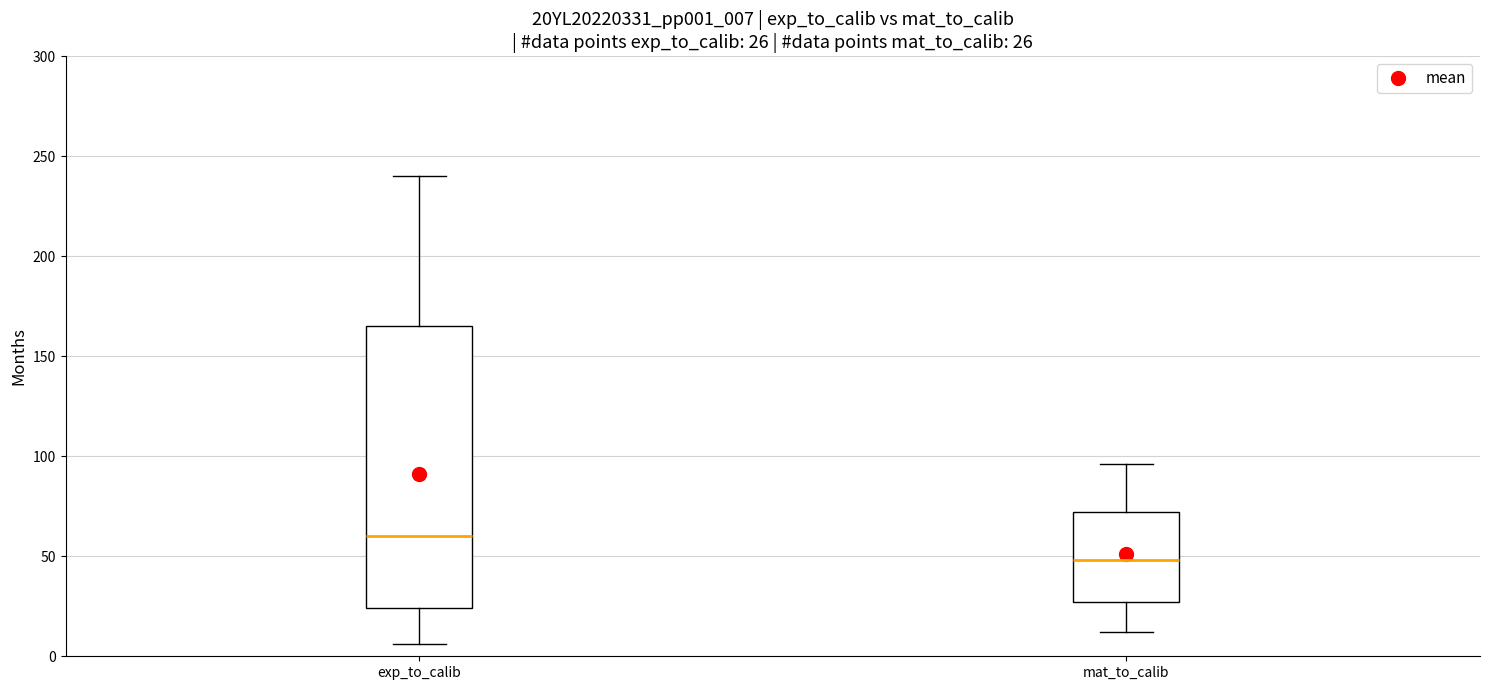

Which box has the lowest median line?

mat_to_calib